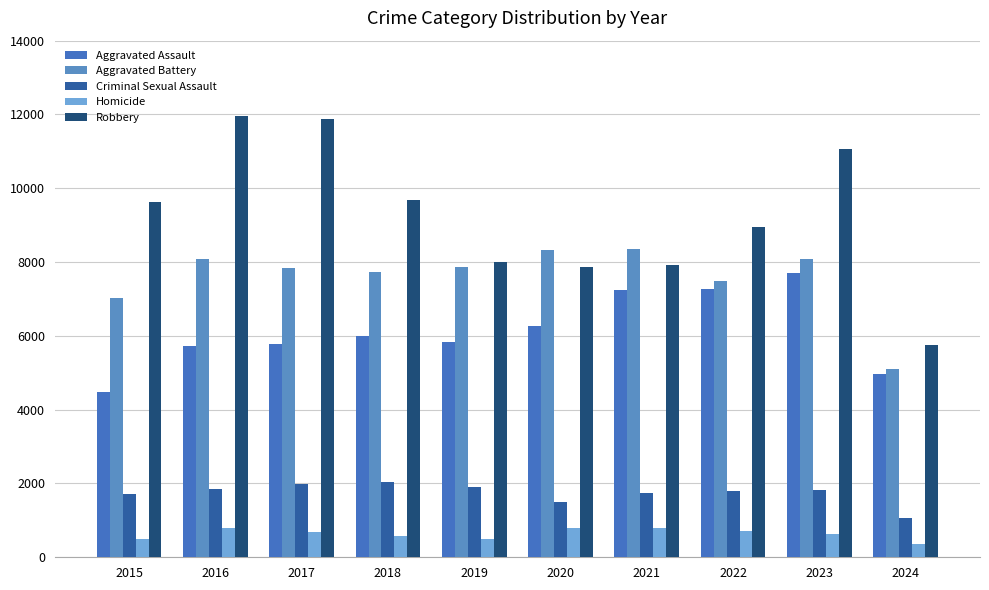

What is the smallest value displayed?

361